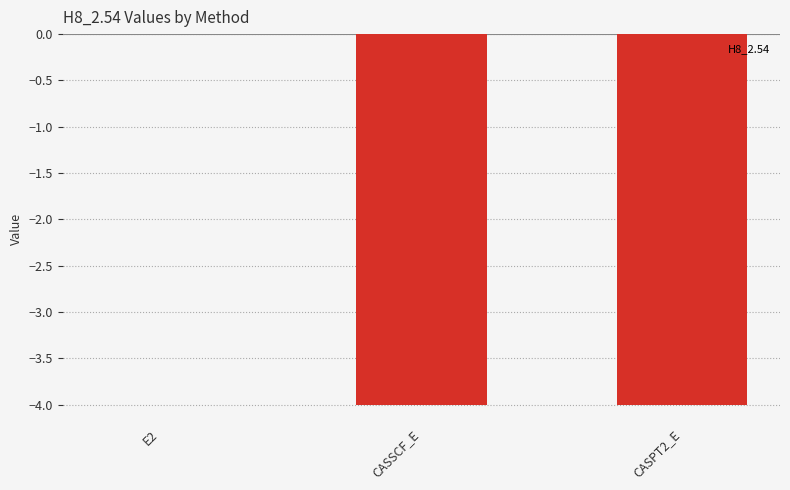

What is the sum of all values?

-8.0